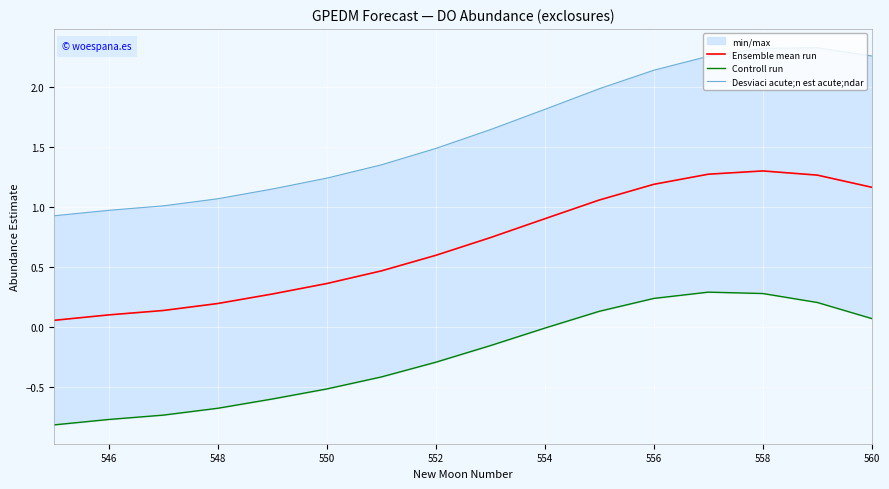

True or false: Desviaci acute;n est acute;ndar has a value of 0.5 at 548.

False